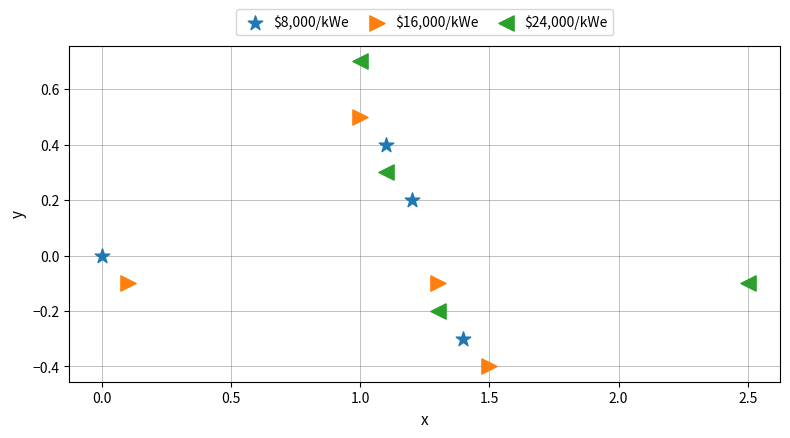

Which series reaches the minimum Y coordinate?

$16,000/kWe